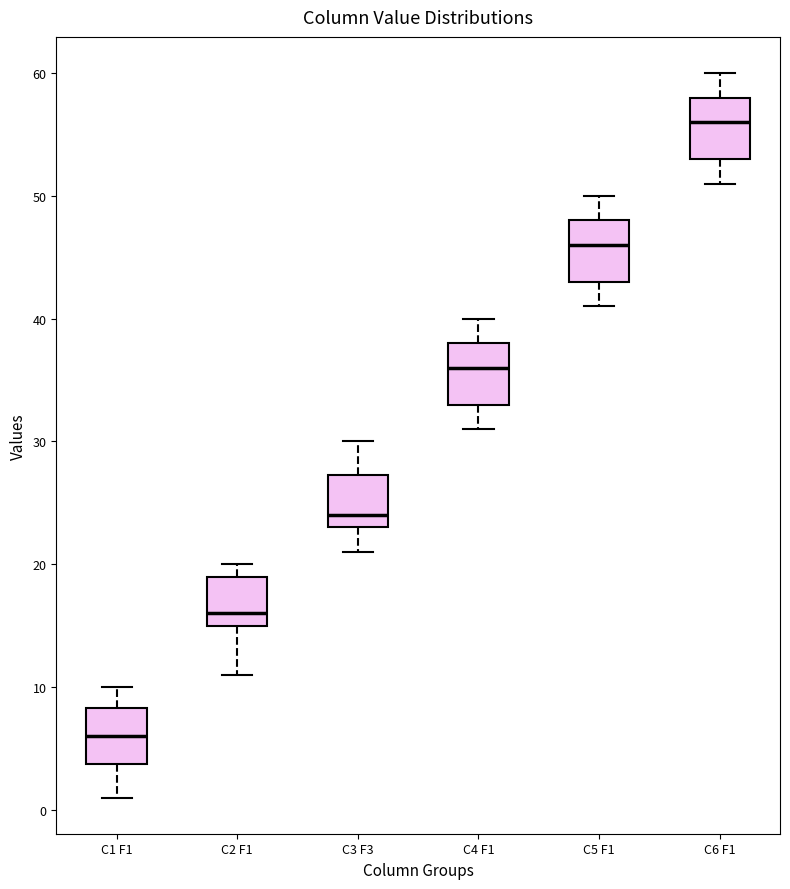

Where does the upper whisker of the box for C6 F1 end on the y-axis? The values are not printed on the chart, so give them approximately, as read against the axis.

60